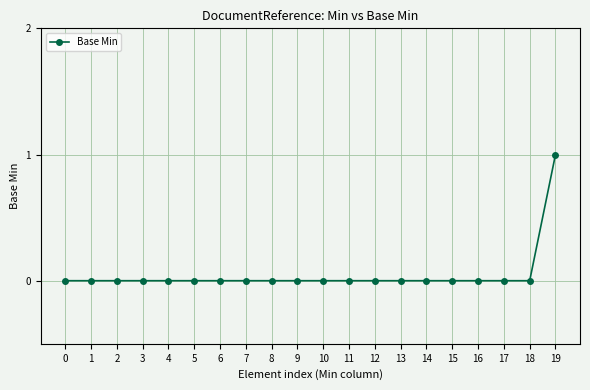

Reading left to right, what are all the values shown in this chart?

0=0	1=0	2=0	3=0	4=0	5=0	6=0	7=0	8=0	9=0	10=0	11=0	12=0	13=0	14=0	15=0	16=0	17=0	18=0	19=1